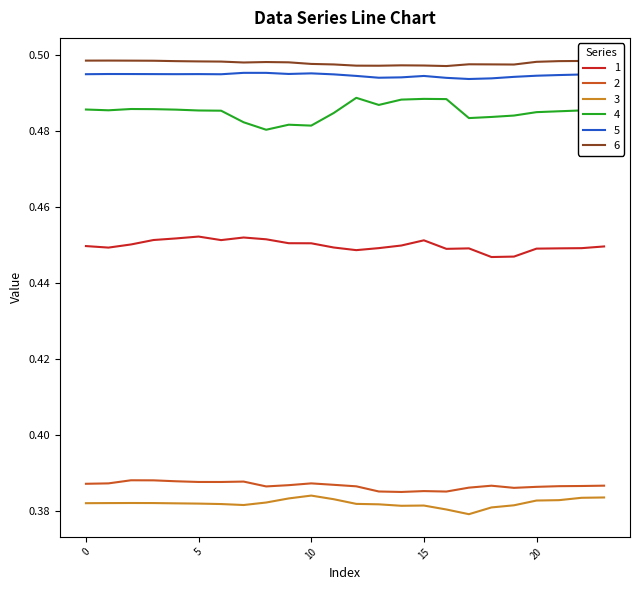

True or false: 3 and 2 intersect in this chart.

False